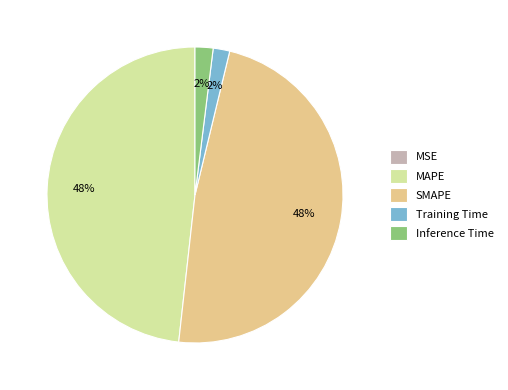

Do SMAPE and MAPE together represent more than half of the pie?

Yes